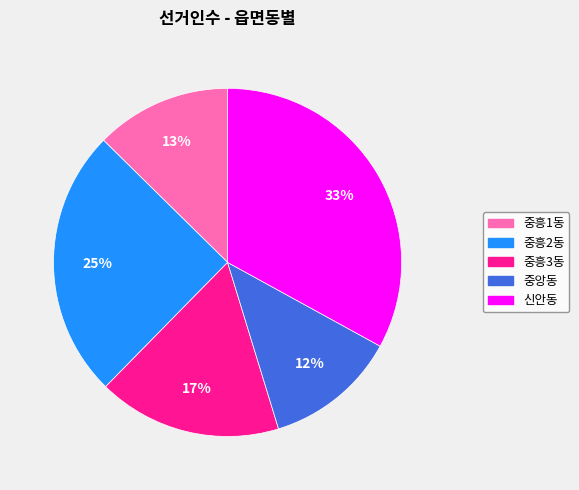

Combined, do 중흥1동 and 신안동 account for over 50%?

No